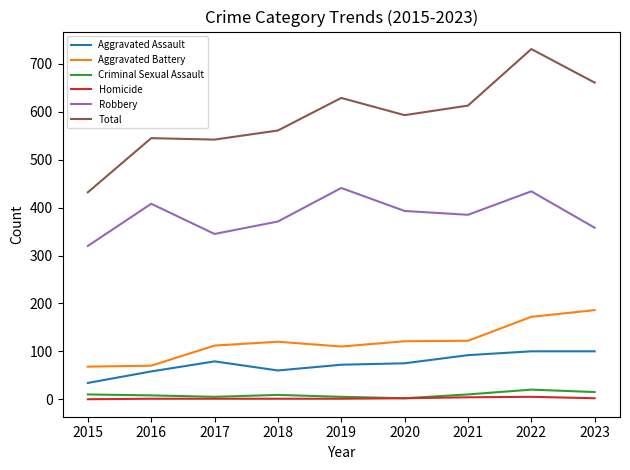

What are all the series names shown in the legend?

Aggravated Assault, Aggravated Battery, Criminal Sexual Assault, Homicide, Robbery, Total